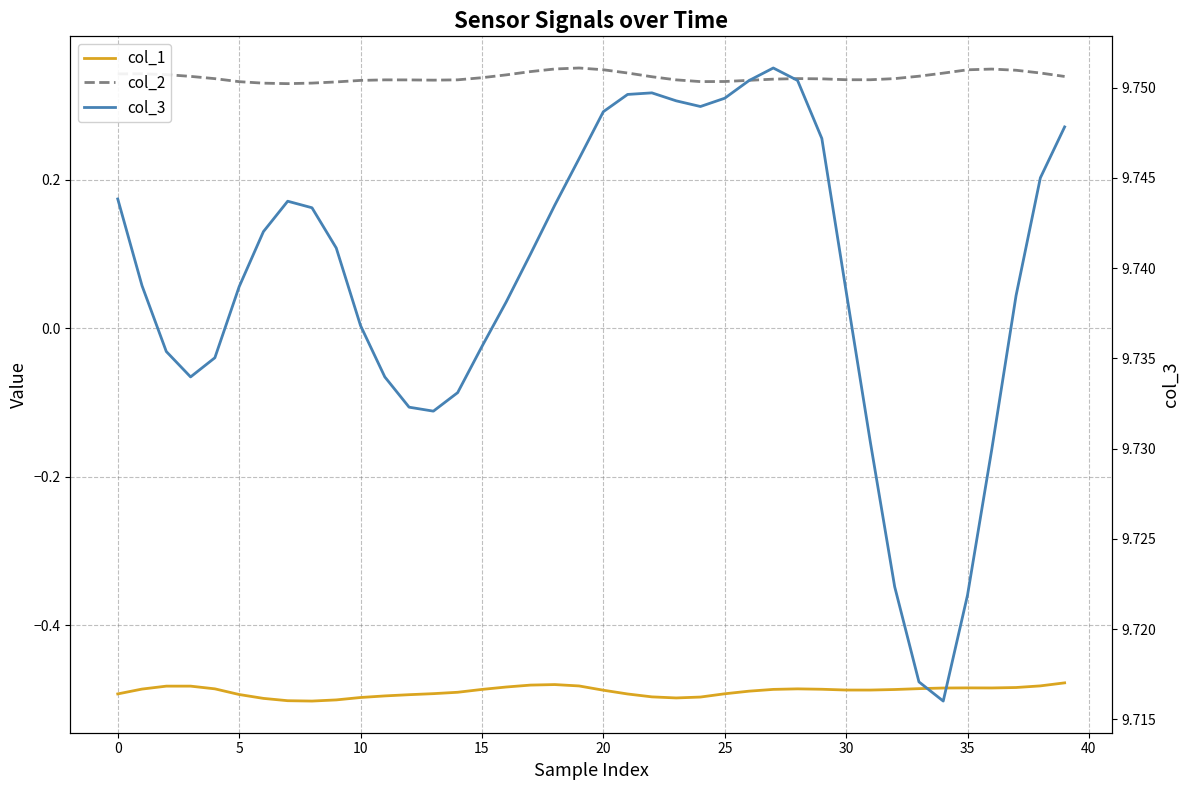

True or false: col_1 and col_3 cross at least once.

False